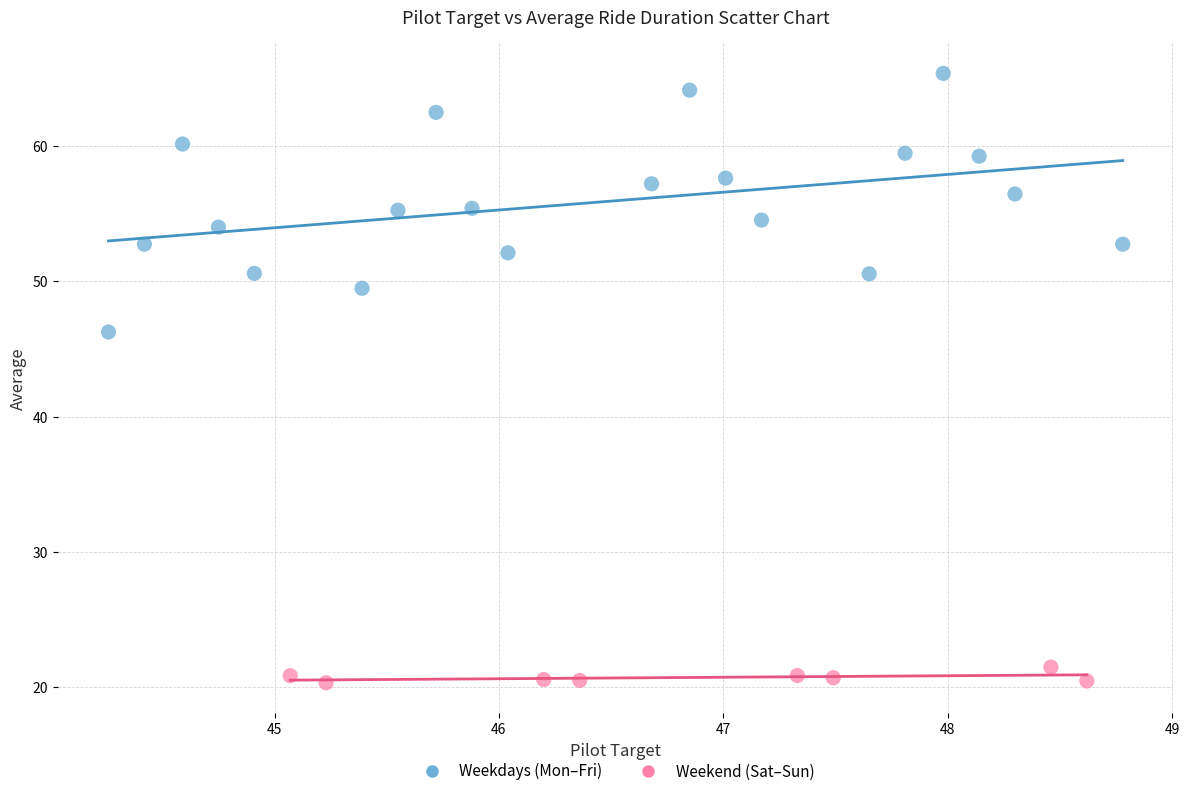

Which series has the widest spread of Y values?

Weekdays (Mon–Fri)